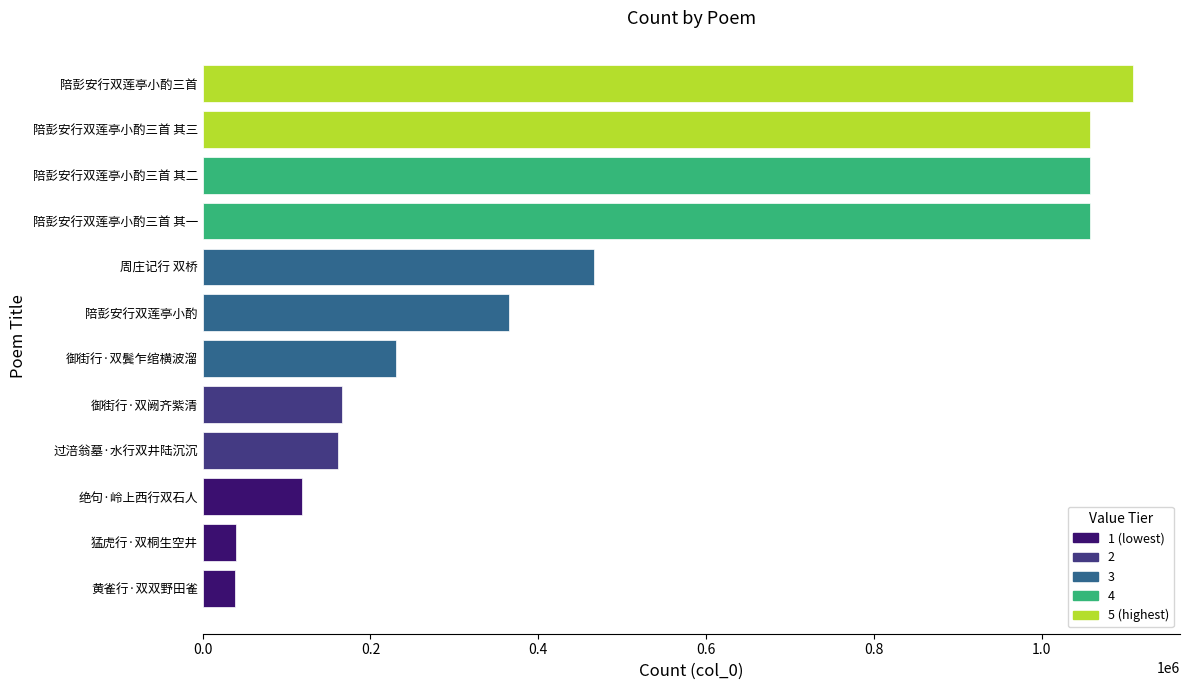

What is the minimum value shown in the chart?

38492